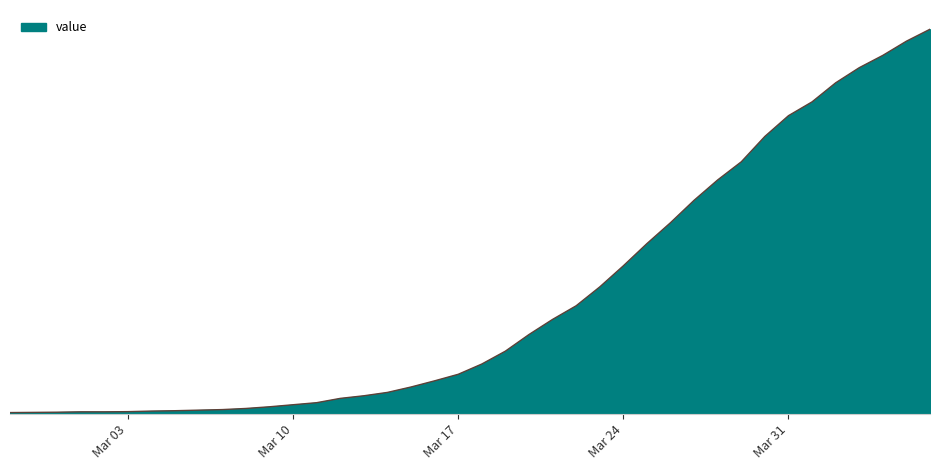

Does the chart have visible grid lines?

No